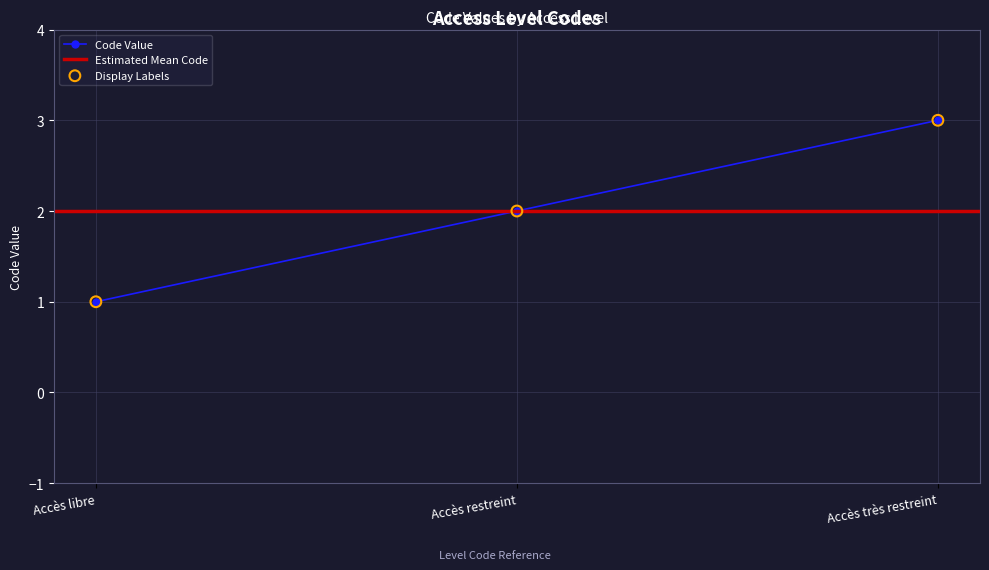

Between Accès restreint and Accès très restreint, which is larger?

Accès très restreint